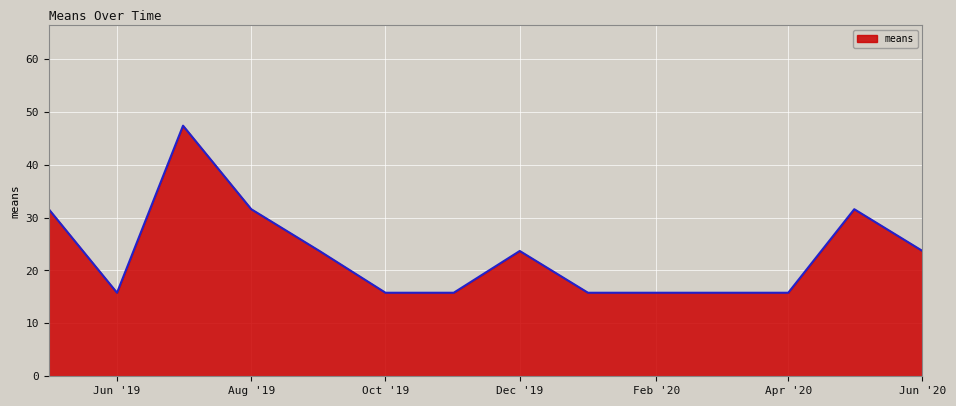

How many values exceed 23?

7